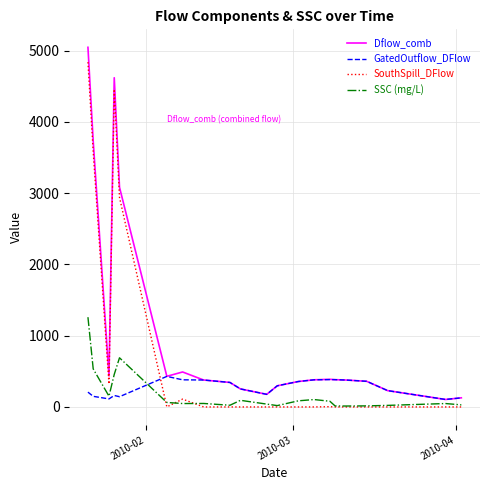

Which series has the largest total across all categories?

Dflow_comb